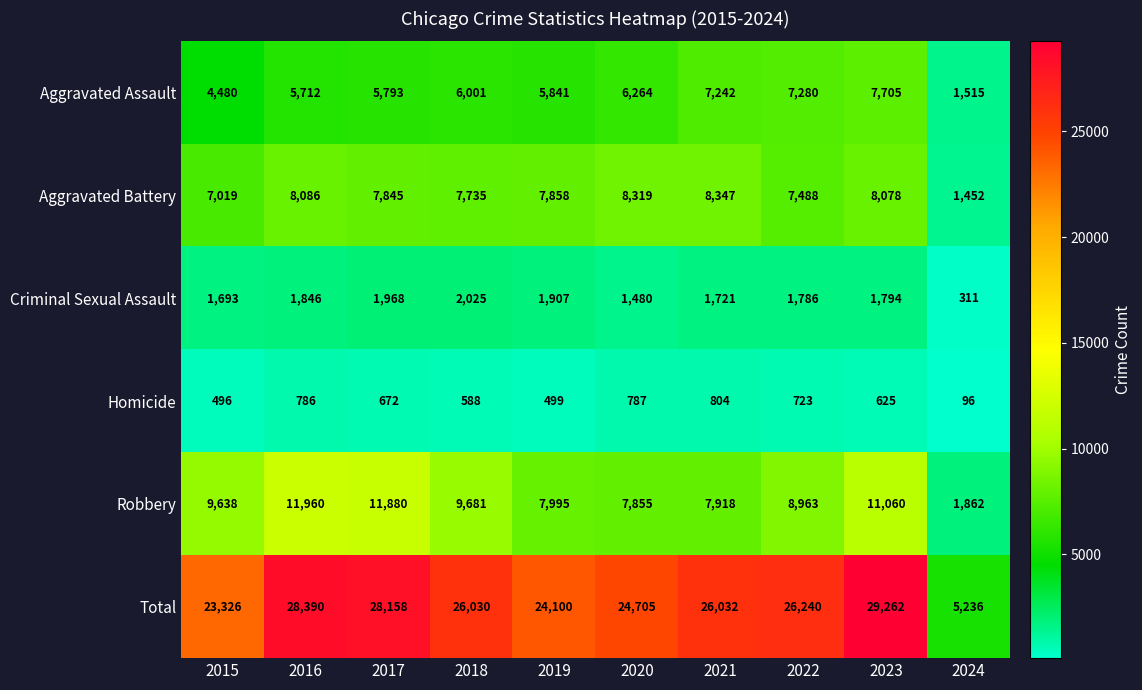

How many values in the Robbery series exceed 9638?

4